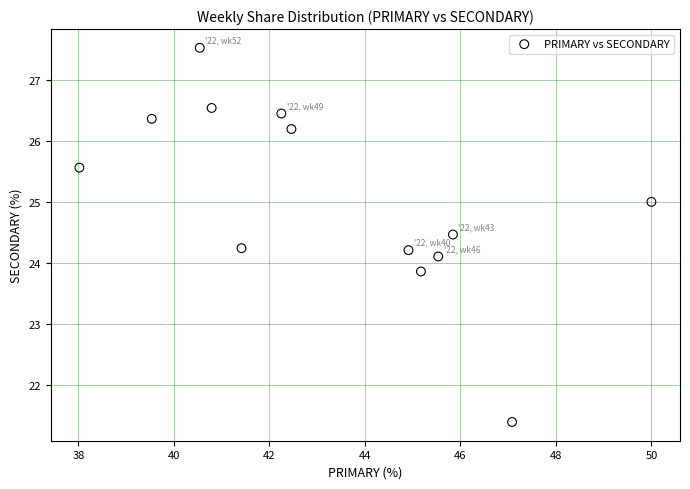

What is the range of Y values (max minus min)?

6.1